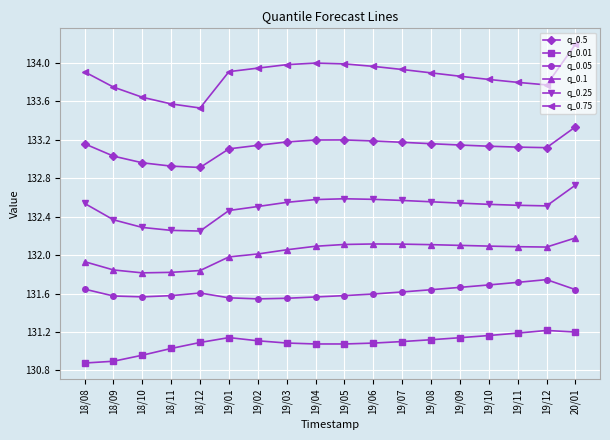

Does the chart have visible grid lines?

Yes